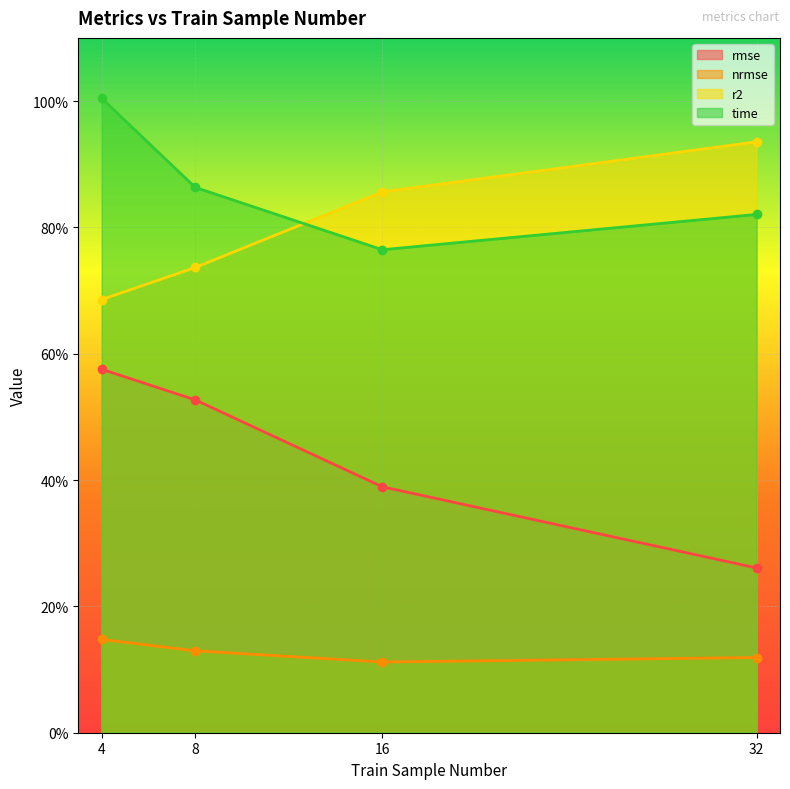

What is the value of the rmse point at the 3rd from the left?

0.4